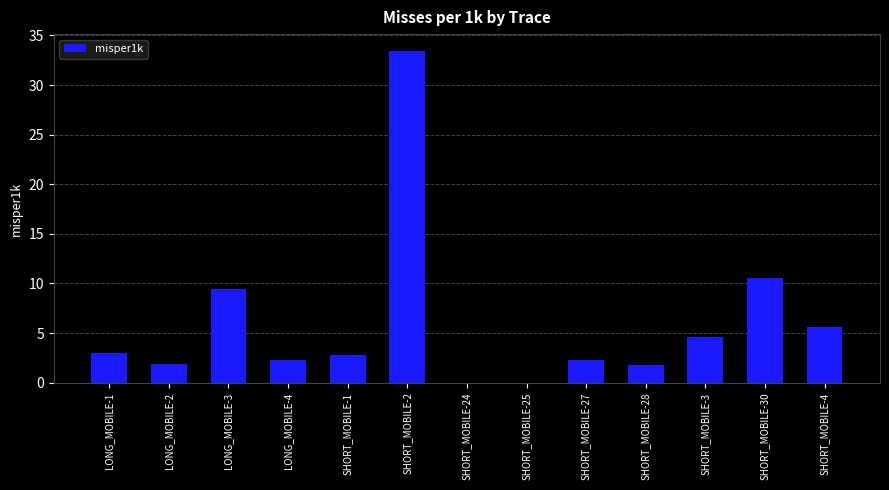

True or false: the data shows 1.0 at LONG_MOBILE-1.

False